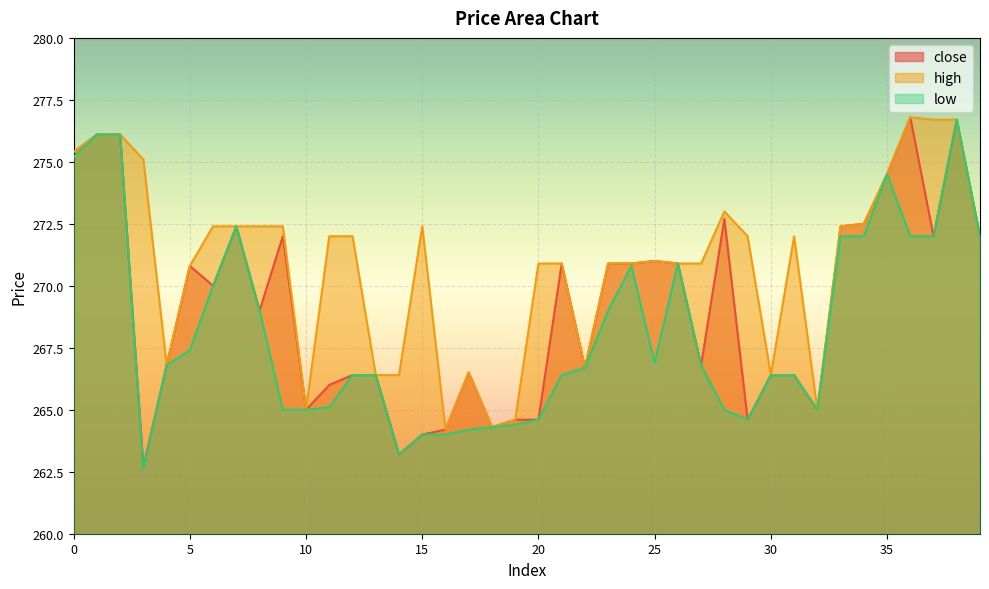

True or false: low has more than 0 interior local peaks.

True